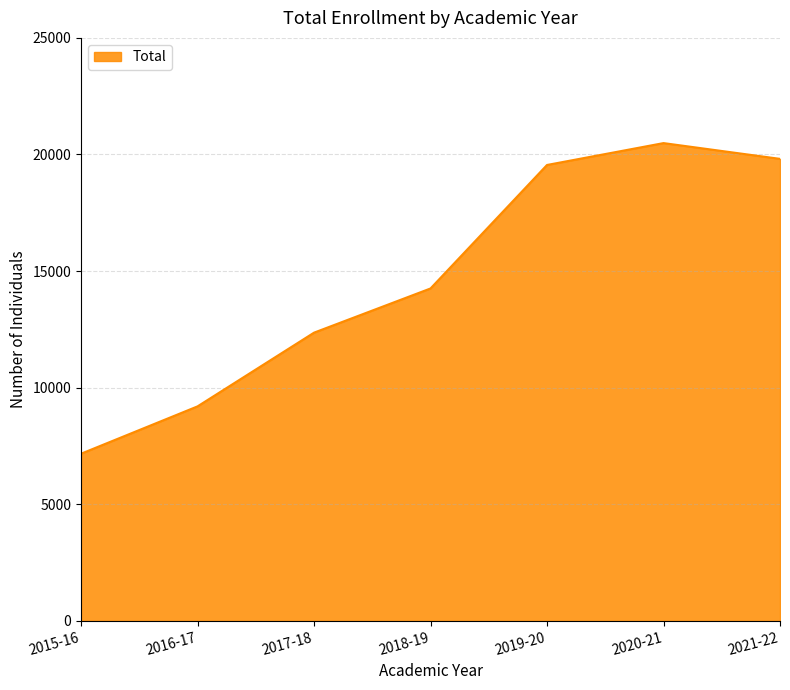

Rank the categories by value from lowest to highest.

2015-16, 2016-17, 2017-18, 2018-19, 2019-20, 2021-22, 2020-21